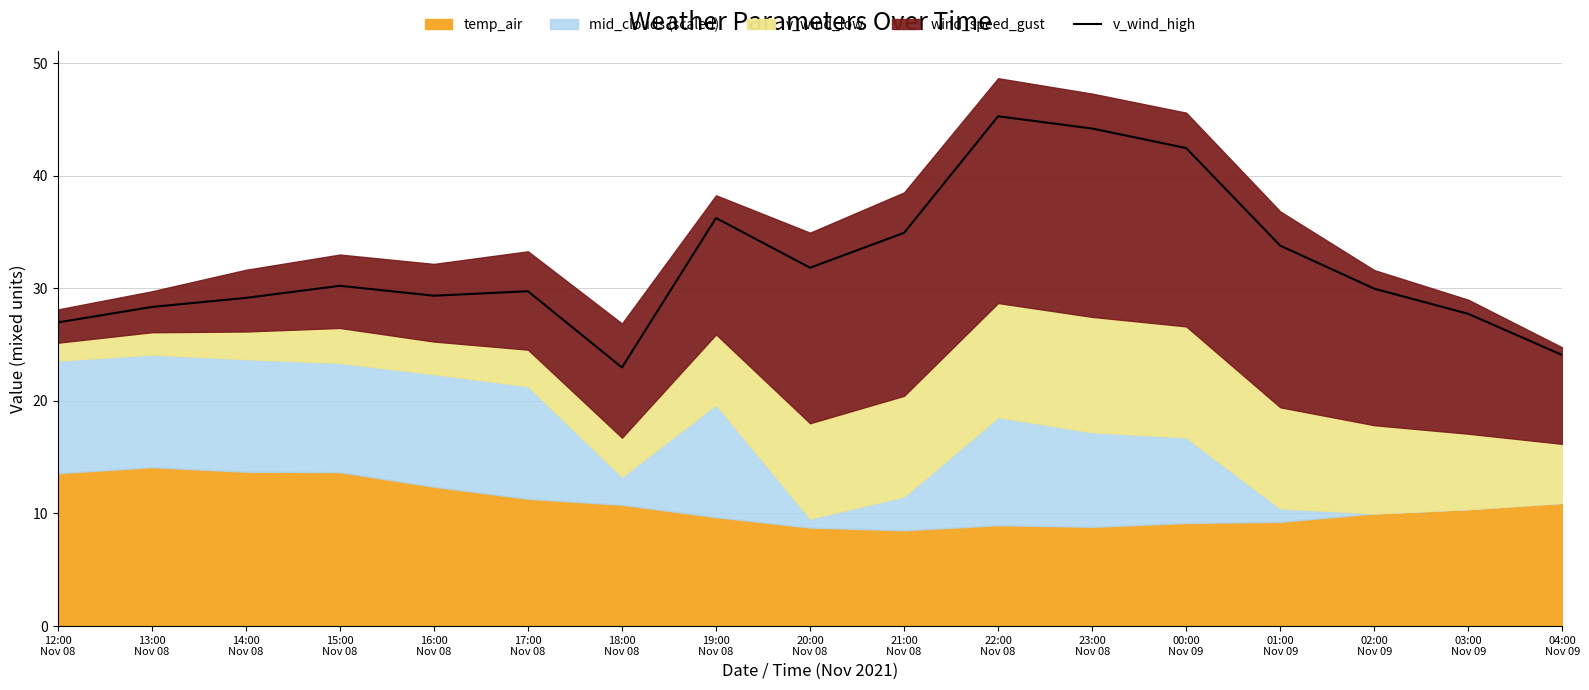

The value at 14:00
Nov 08 is 29.1. True or false?

True